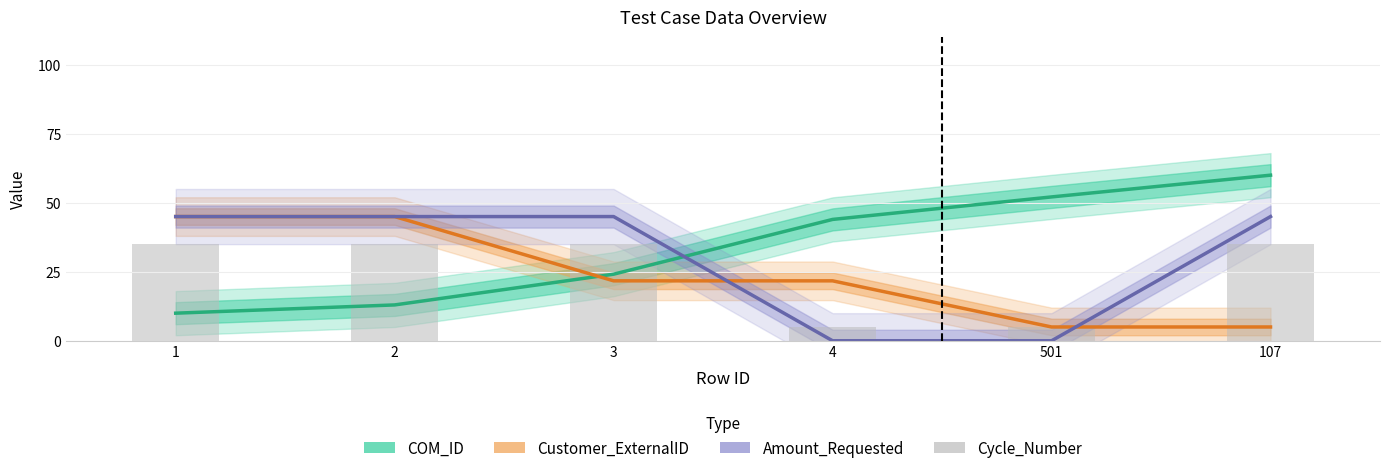

Where does the Customer_ExternalID series first go above 21?

1